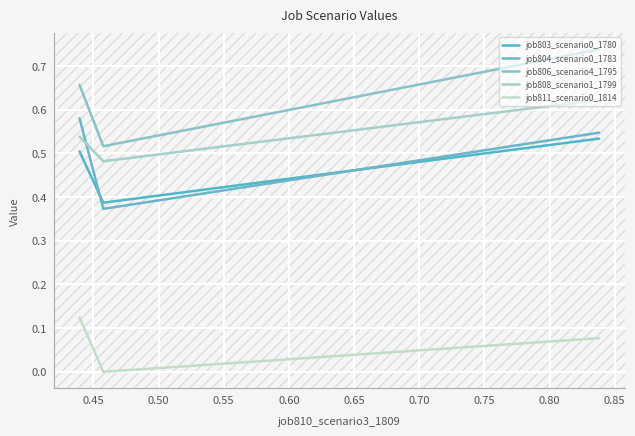

How many lines are shown in the chart?

5